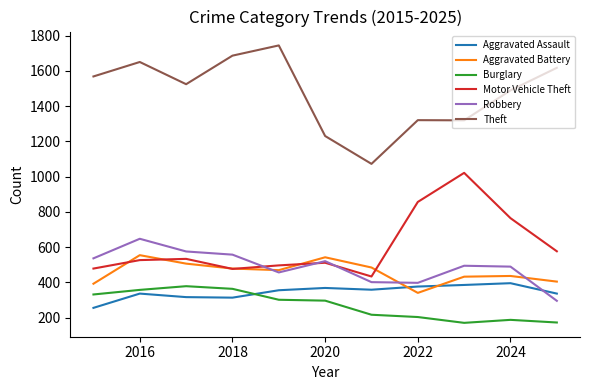

True or false: Theft and Robbery cross at least once.

False